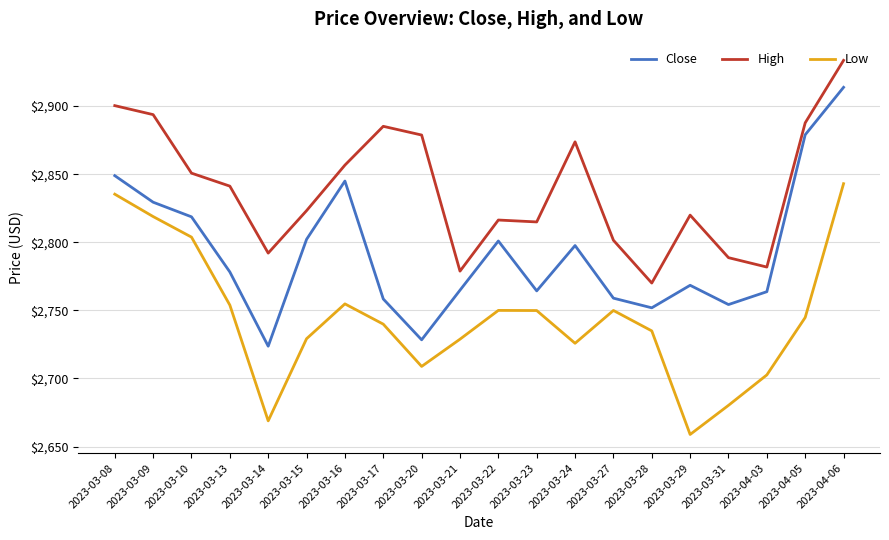

Is it true that Close equals 660.7 at 2023-03-15?

False